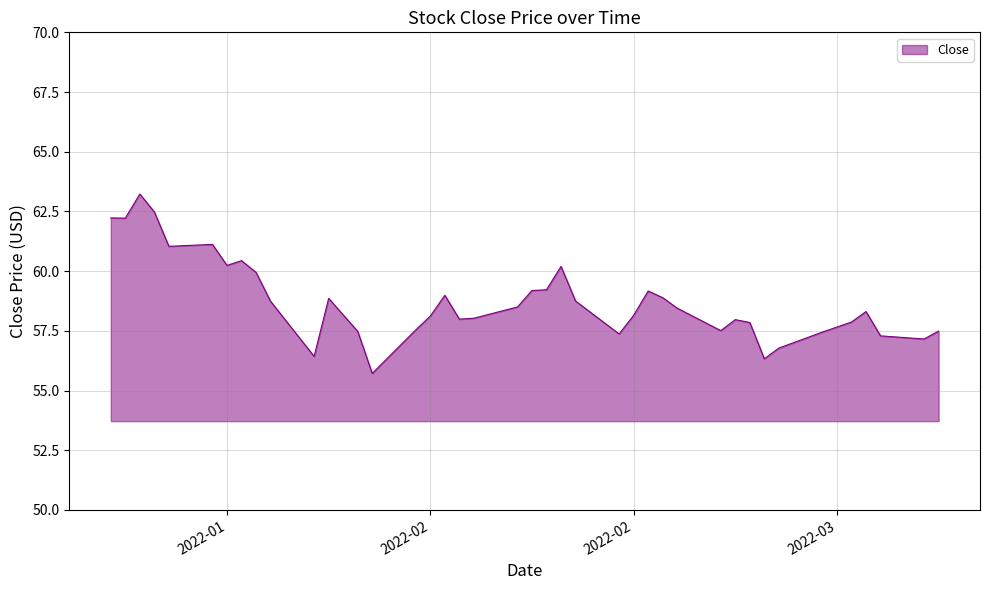

What is the maximum value shown in the chart?

63.2